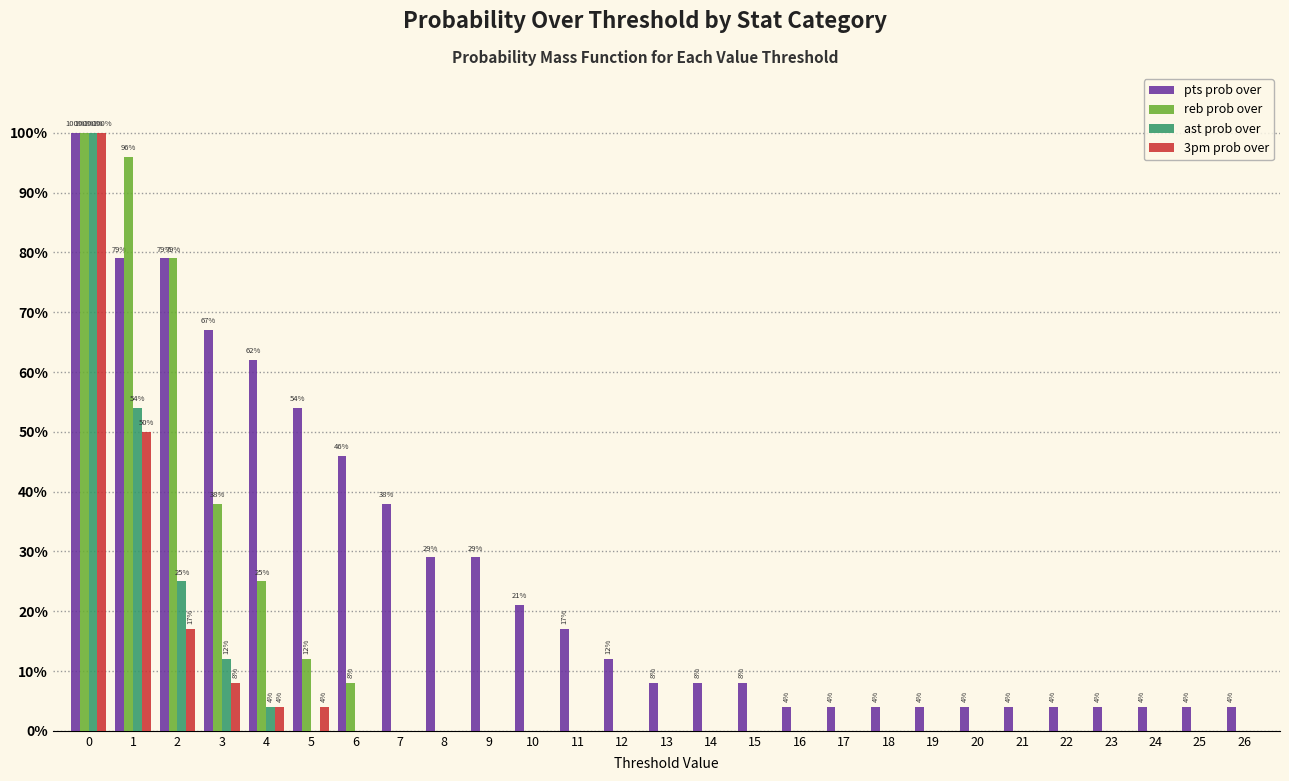

What is the sum of all pts prob over values?

701